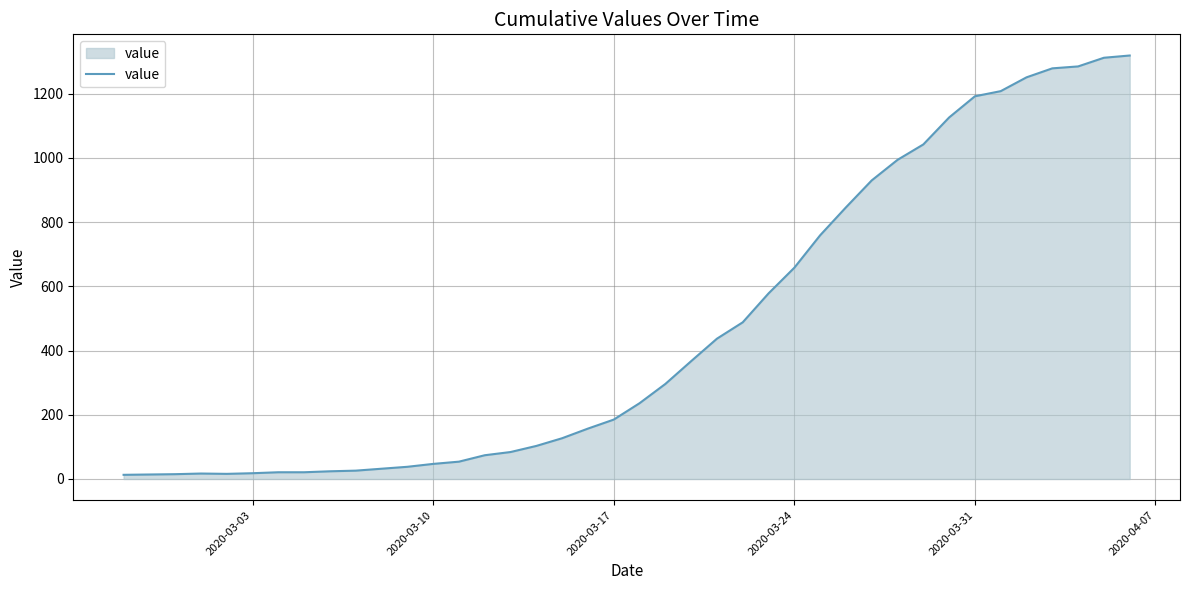

What is the maximum value shown in the chart?

1319